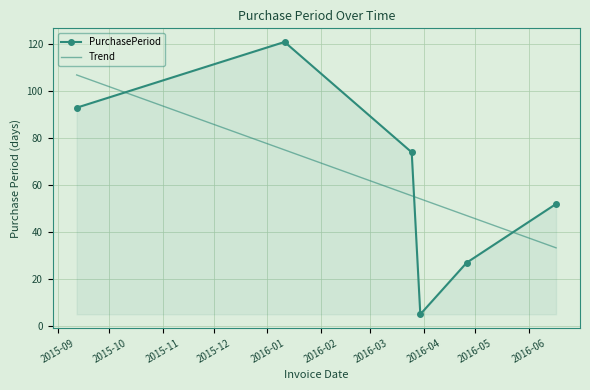

List the series in order of their peak value, lowest first.

Trend, PurchasePeriod